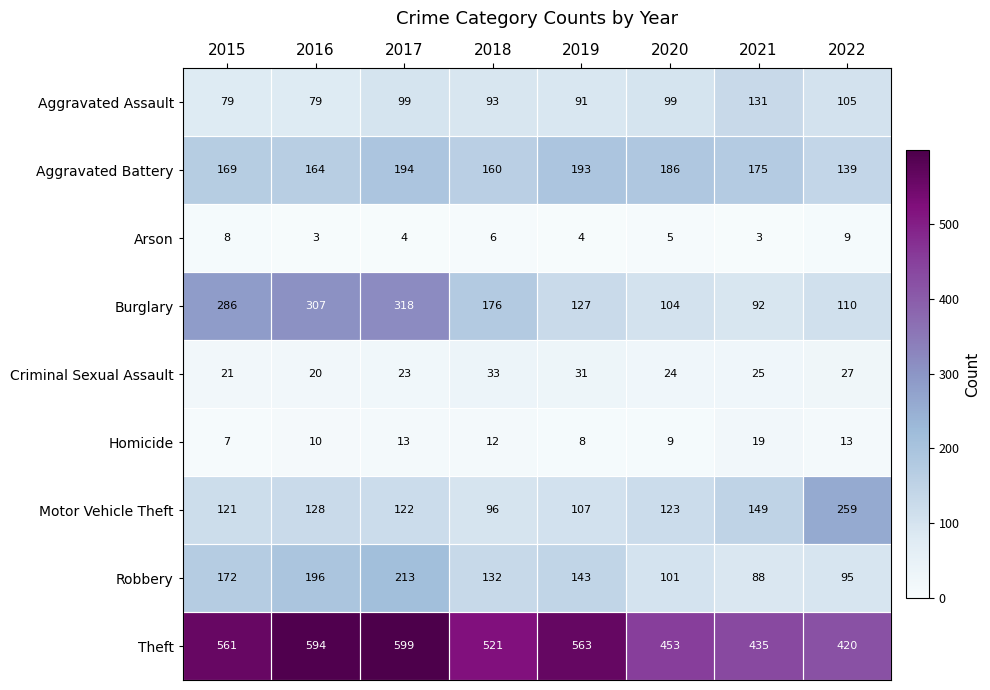

What is the sum of all Theft values?

4146